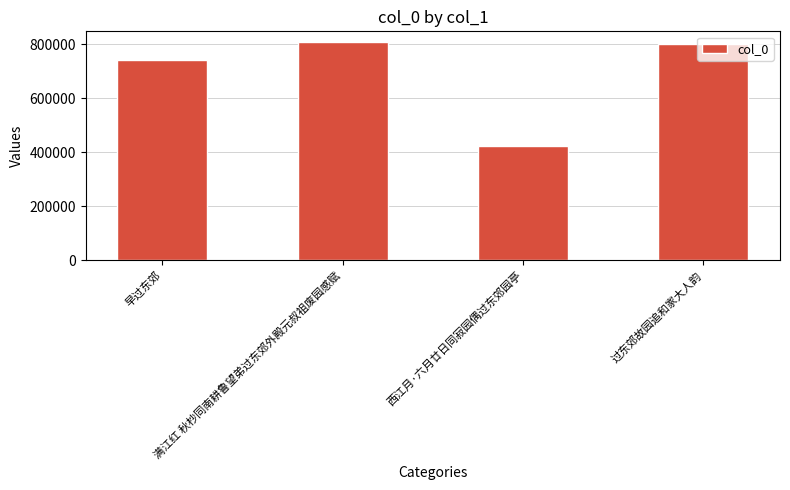

What is the greatest value displayed?

807275